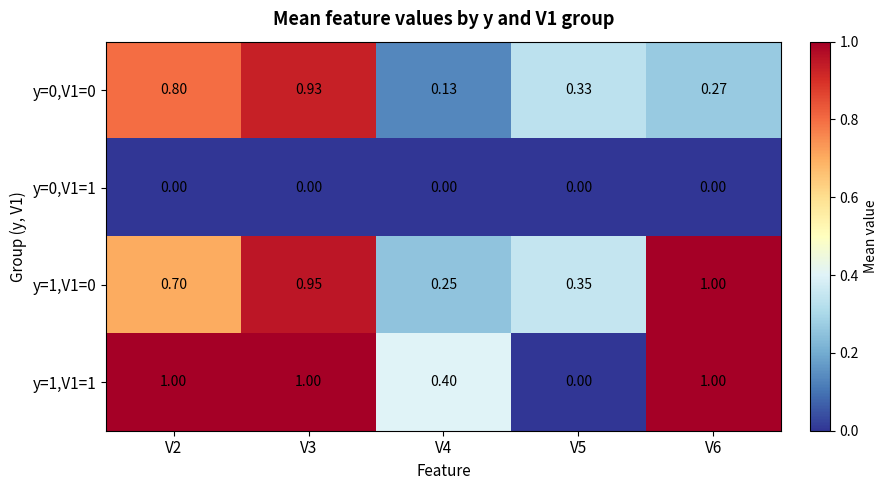

Which series has the widest spread of values?

y=1,V1=1